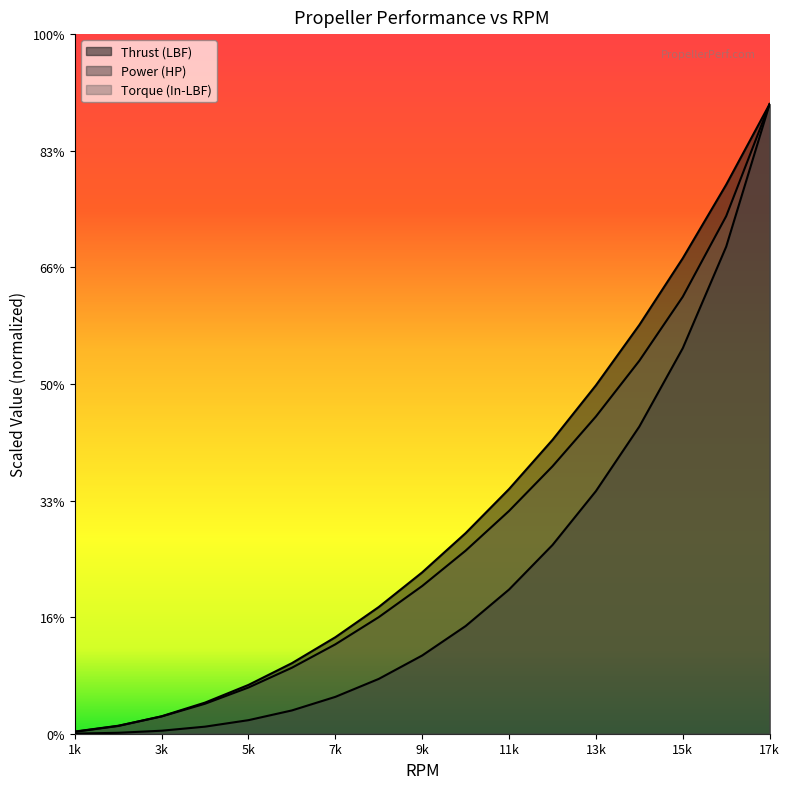

Does the chart have visible grid lines?

No